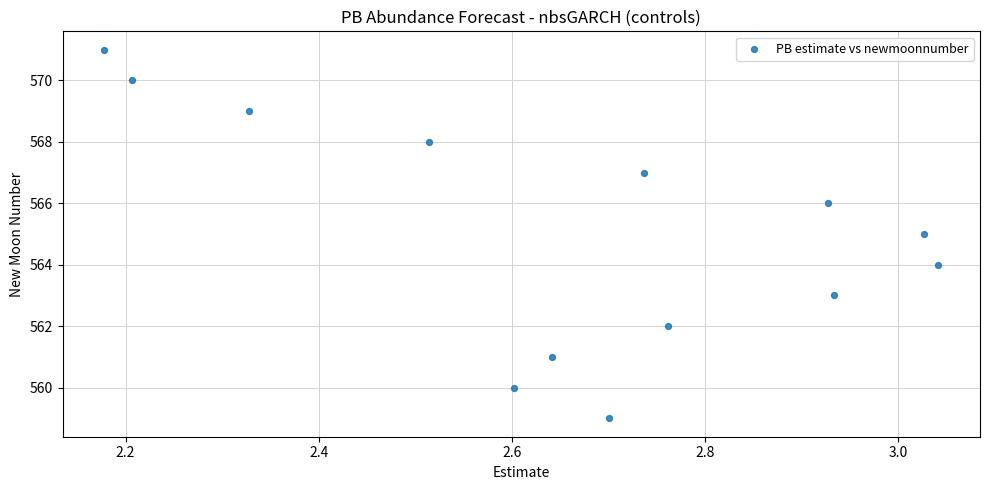

What is the range of Y values (max minus min)?

12